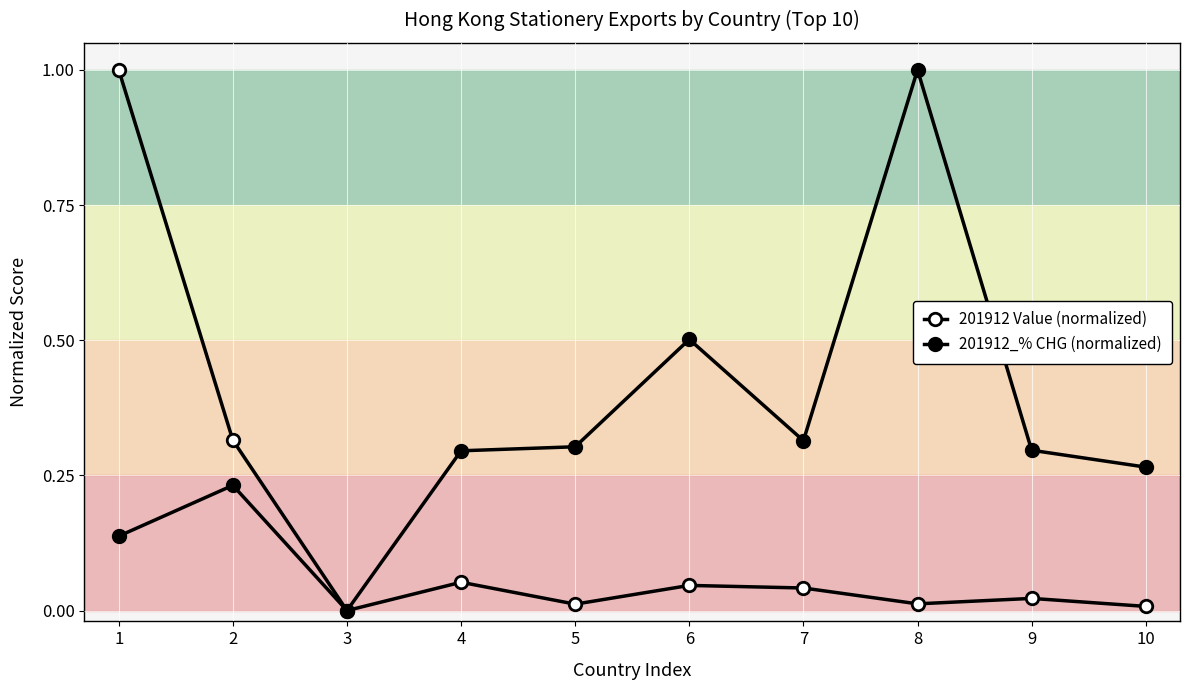

What is the spread (max minus min) of values at 7?

0.3